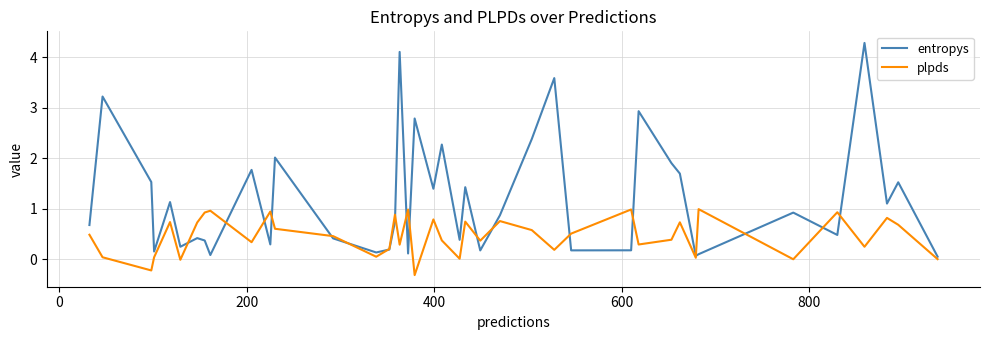

Which series has the largest range (max minus min)?

entropys